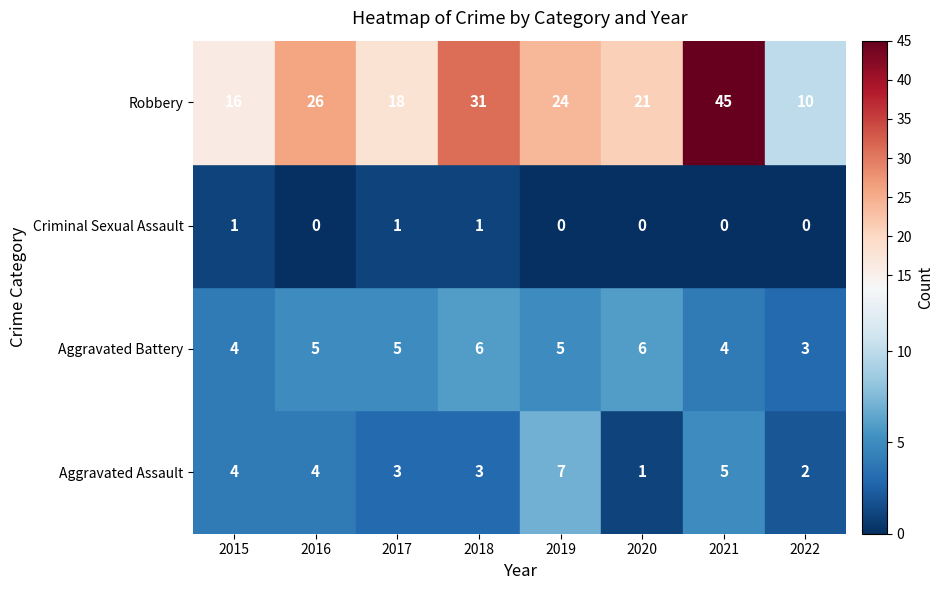

How many data points does each series have?

8